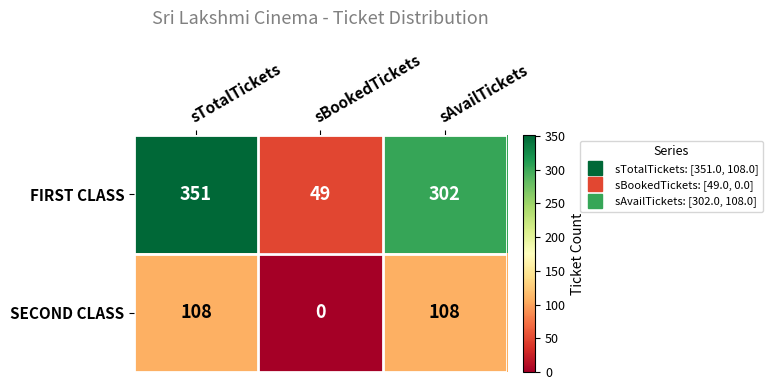

How many data points does each series have?

3